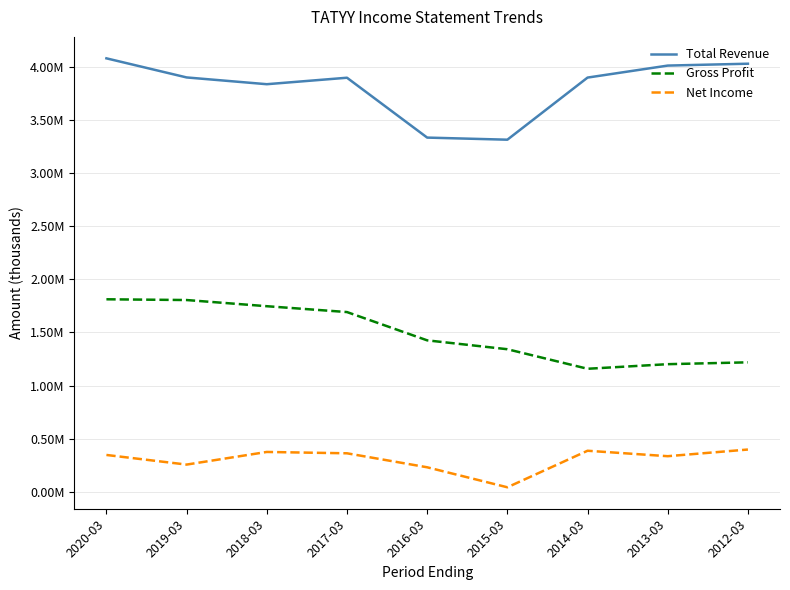

What is the label of the 5th point from the left?

2016-03